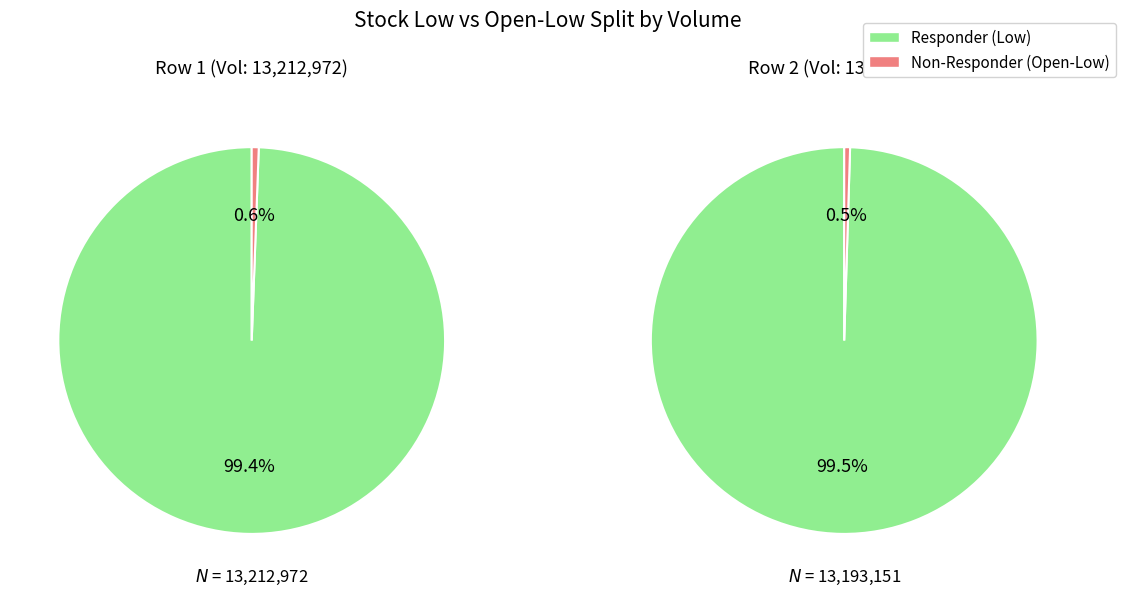

To the nearest percent, what percentage of the pie is 13193151?

50%